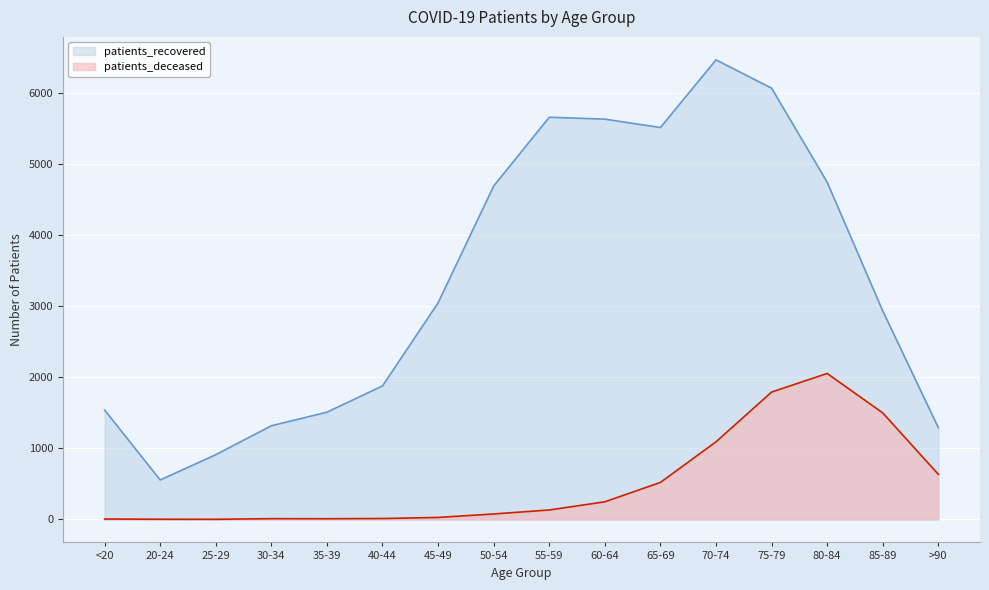

Reading left to right, list all the values displayed in this chart.

patients_deceased: 6	3	2	11	10	13	28	77	133	248	521	1092	1792	2054	1499	635
patients_recovered: 1540	555	911	1318	1509	1879	3047	4691	5659	5632	5514	6466	6068	4745	2934	1291